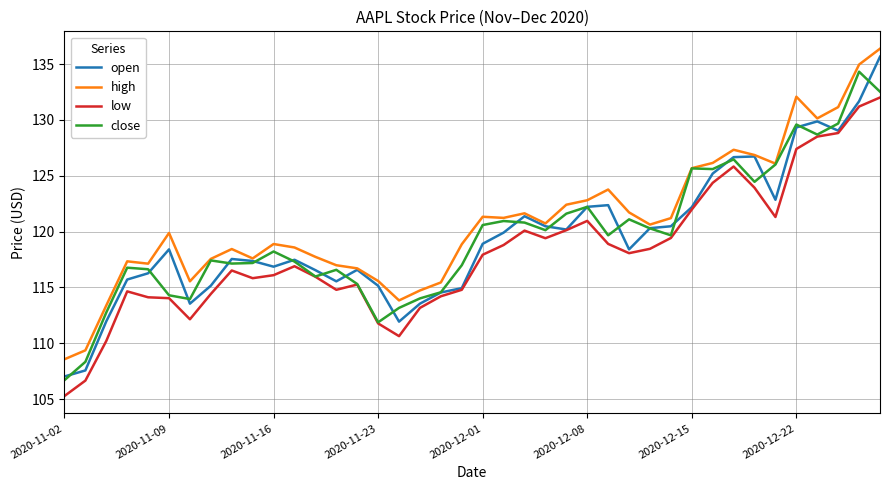

Rank the series by their maximum value, from lowest to highest.

low, close, open, high